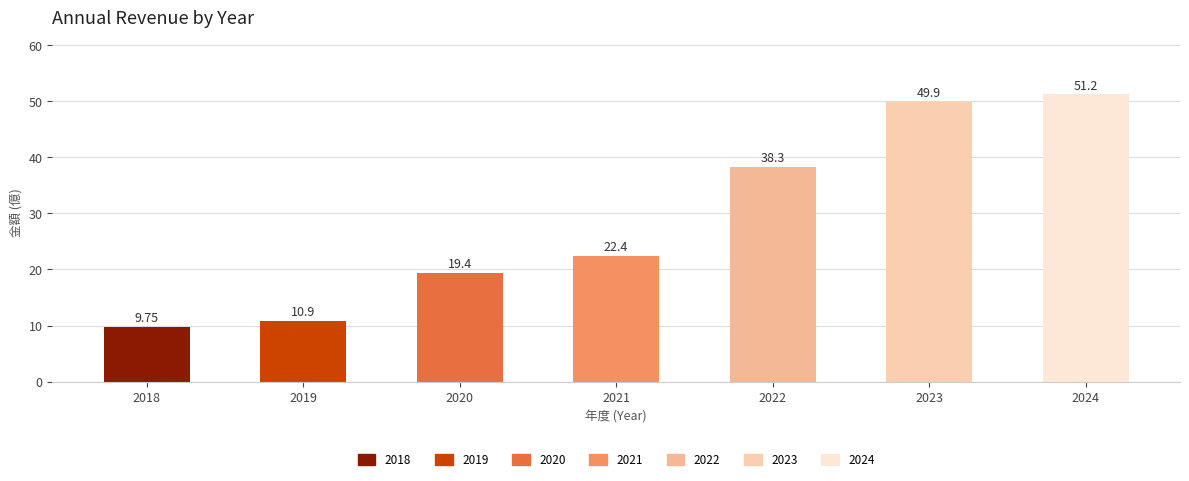

List the labels in order of value, smallest first.

2018, 2019, 2020, 2021, 2022, 2023, 2024